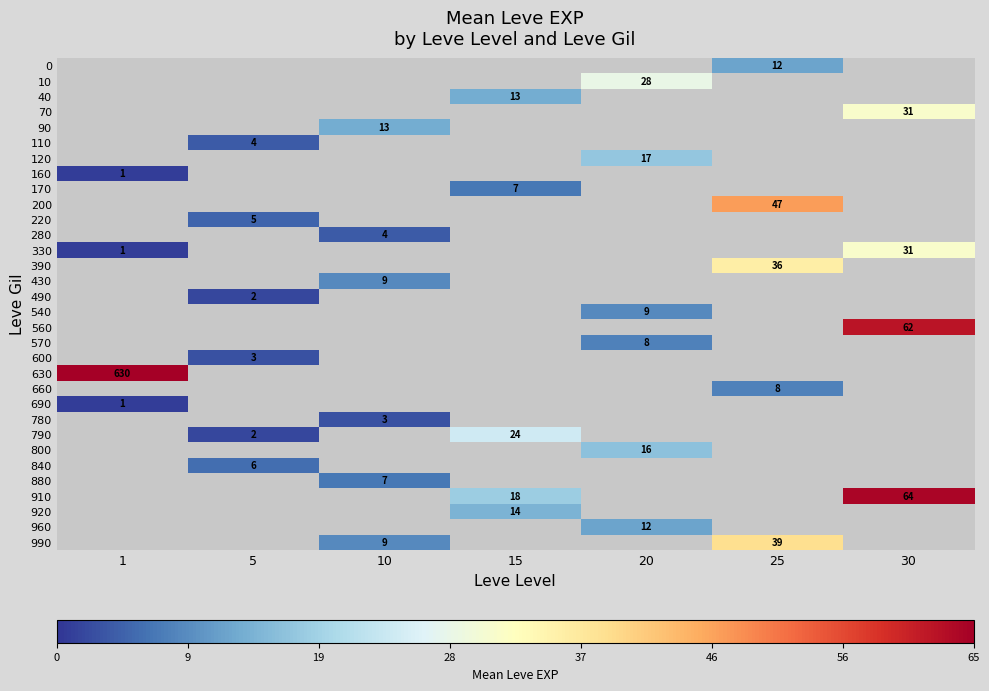

What is the spread (max minus min) of values at 25?

39.0